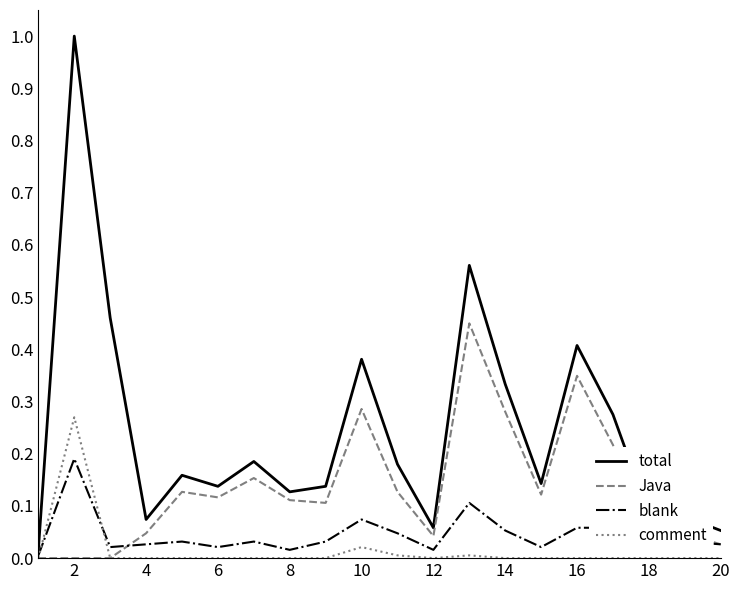

Rank the series by their maximum value, from lowest to highest.

blank, comment, Java, total